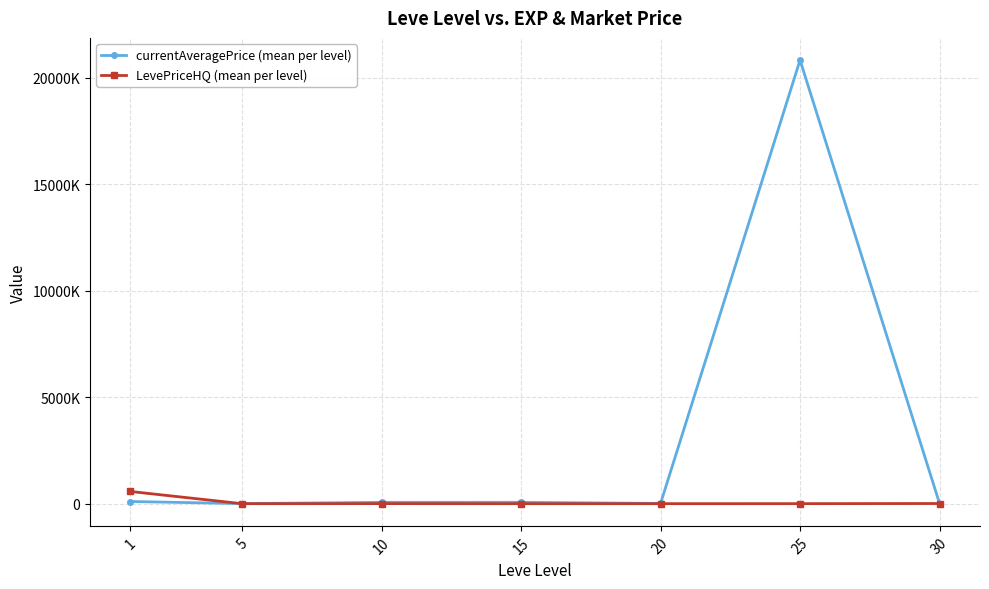

Does the chart have visible grid lines?

Yes